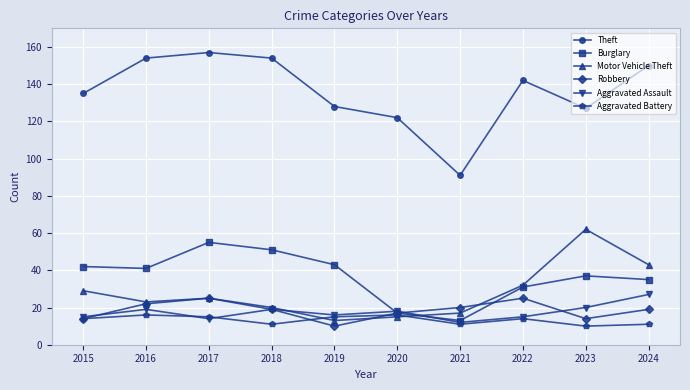

List the series in order of their peak value, highest first.

Theft, Motor Vehicle Theft, Burglary, Aggravated Assault, Robbery, Aggravated Battery